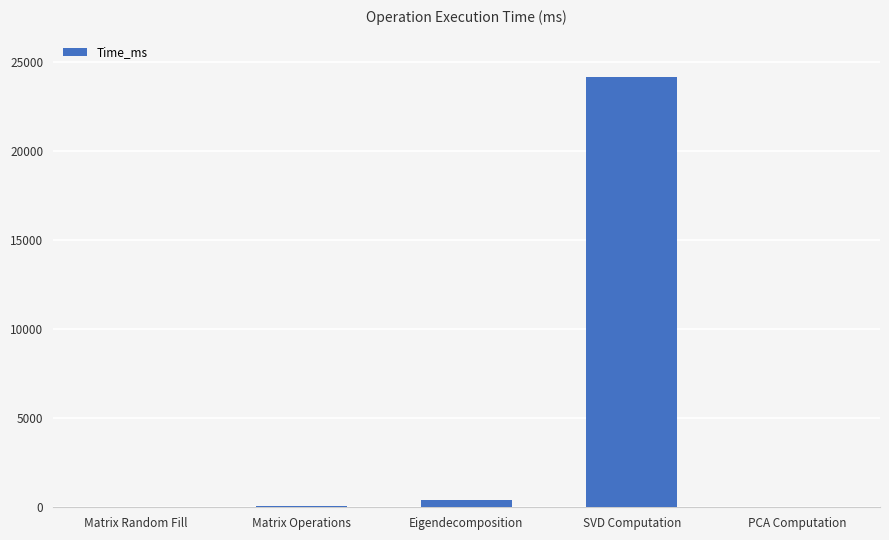

What is the greatest value displayed?

24160.7